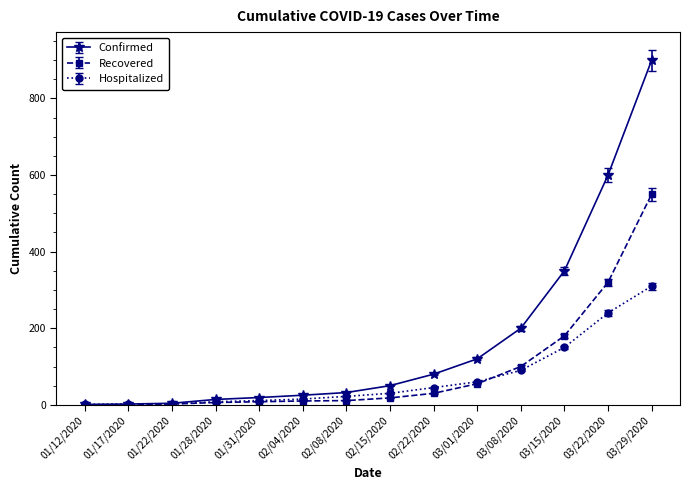

List the series in order of their overall mean, lowest first.

Hospitalized, Recovered, Confirmed